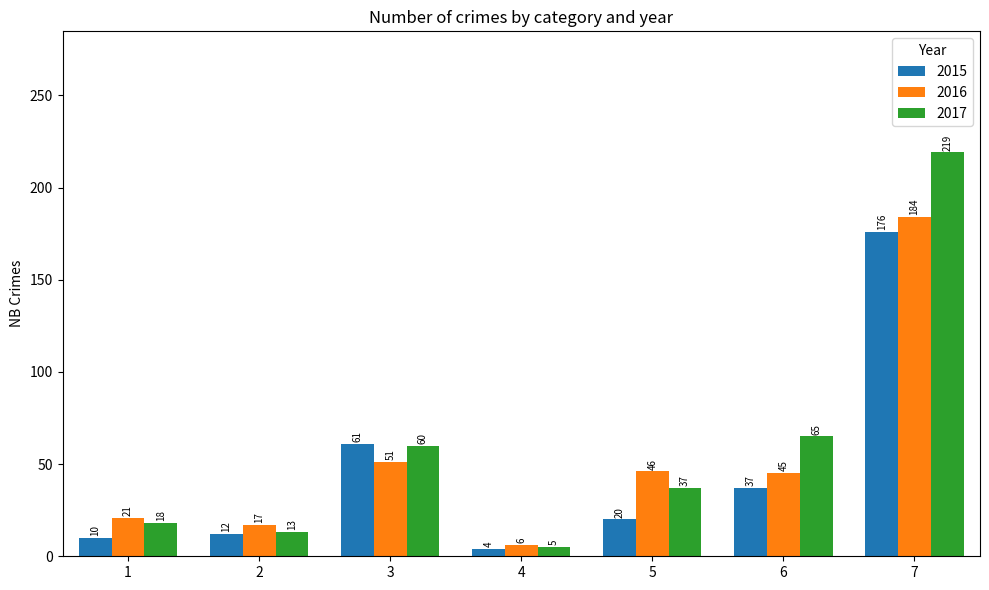

How many data points does each series have?

7